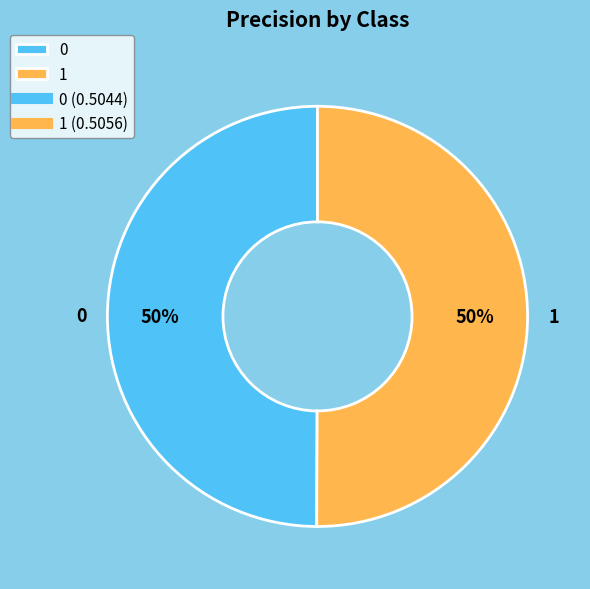

To the nearest percent, what portion does 1 represent?

50%